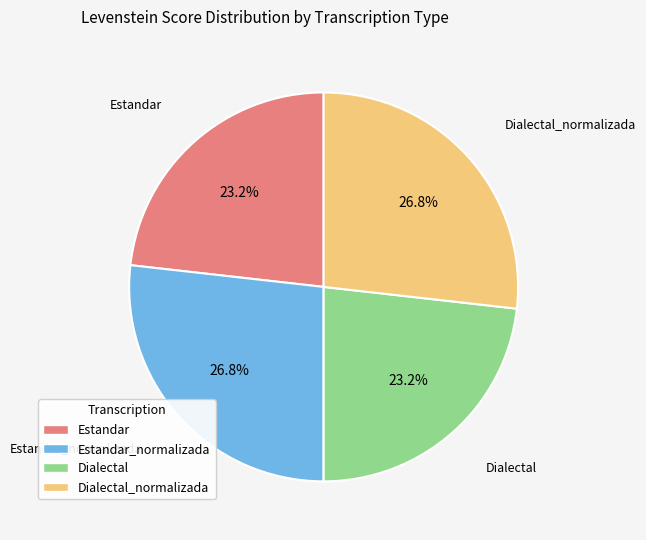

Is there a majority slice in this chart?

No